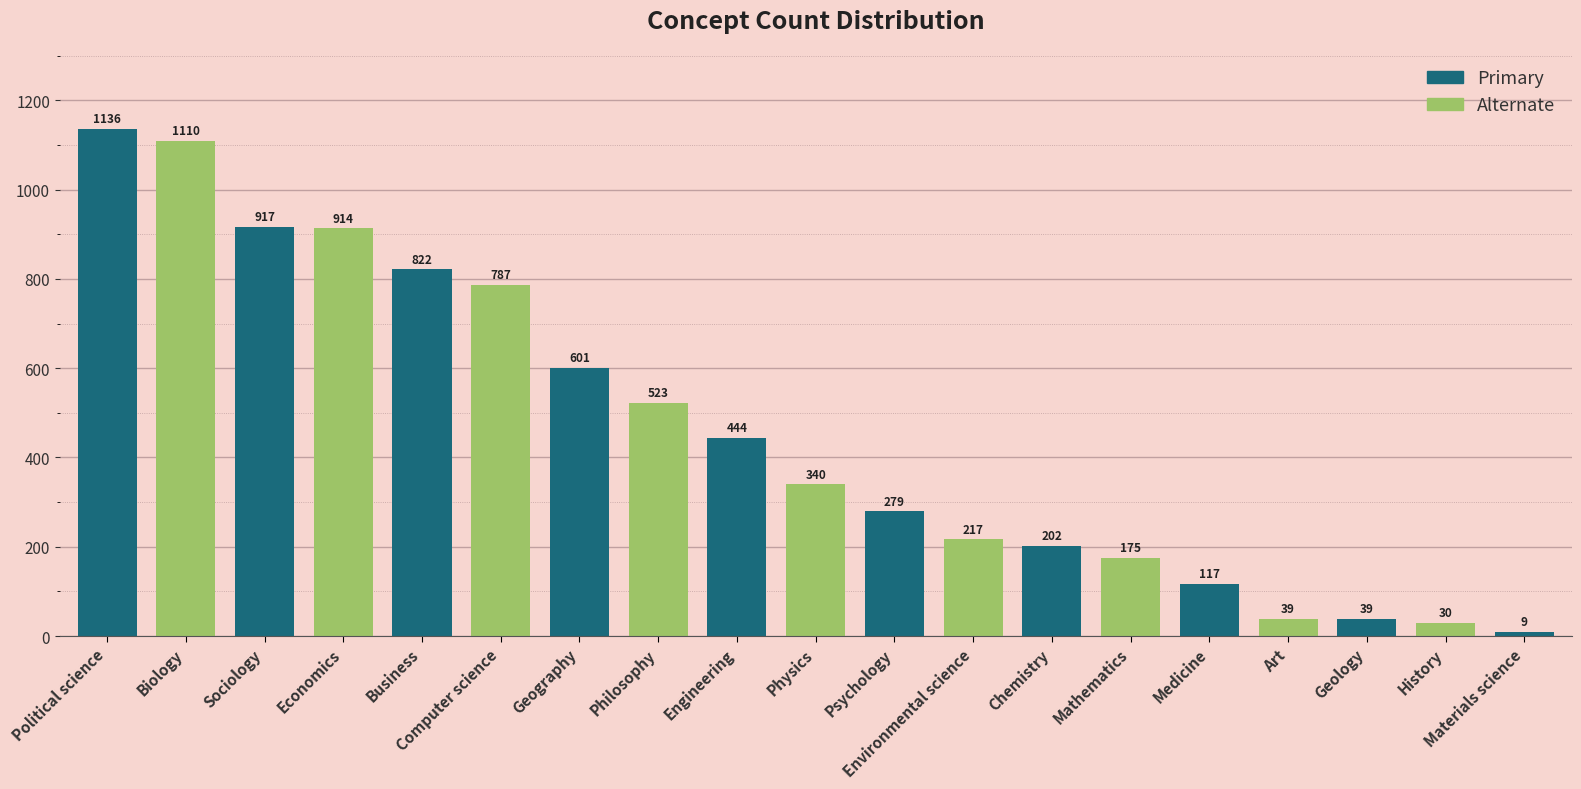

Is it true that the value at Business is 822?

True